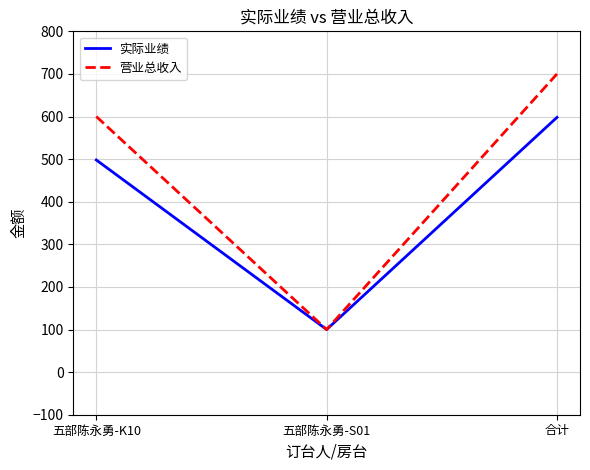

Is this an area chart (filled region under the line)?

No